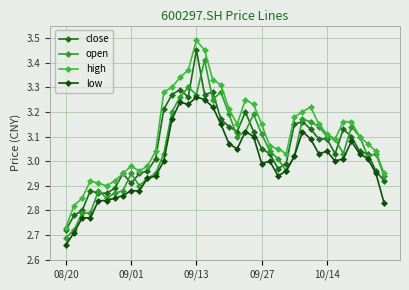

How many data points does each series have?

40